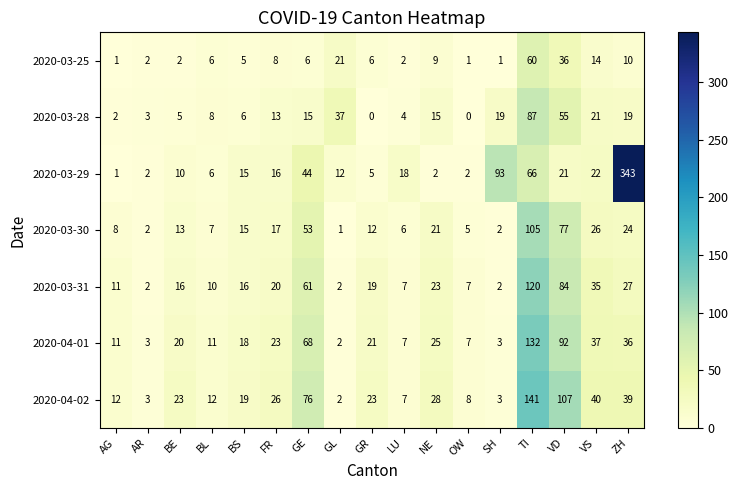

The value of 2020-04-02 at BL is 5. True or false?

False